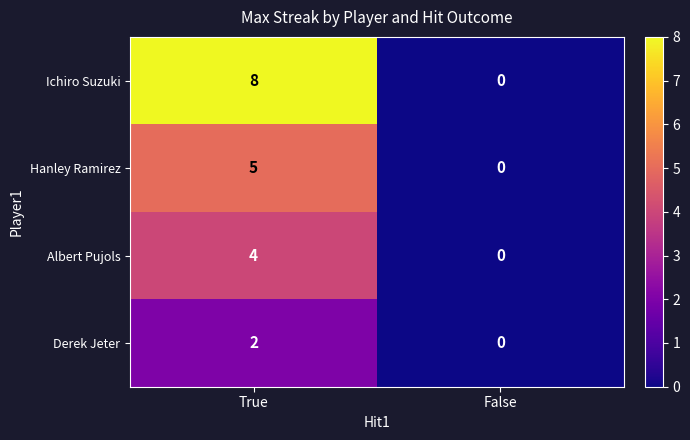

Between True and False, which series saw the biggest shift?

Ichiro Suzuki